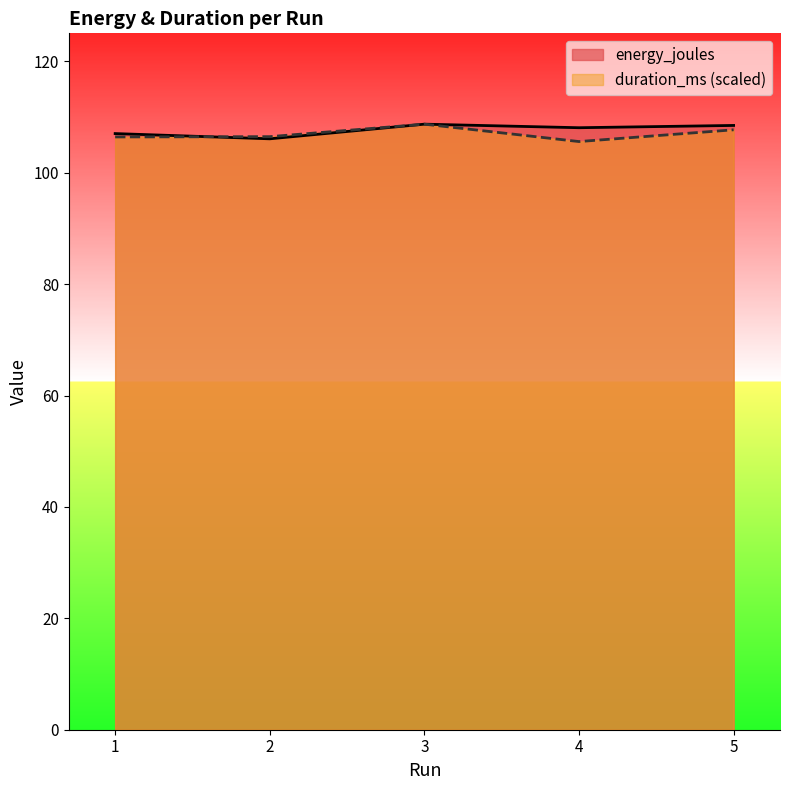

True or false: energy_joules and duration_ms cross at least once.

True